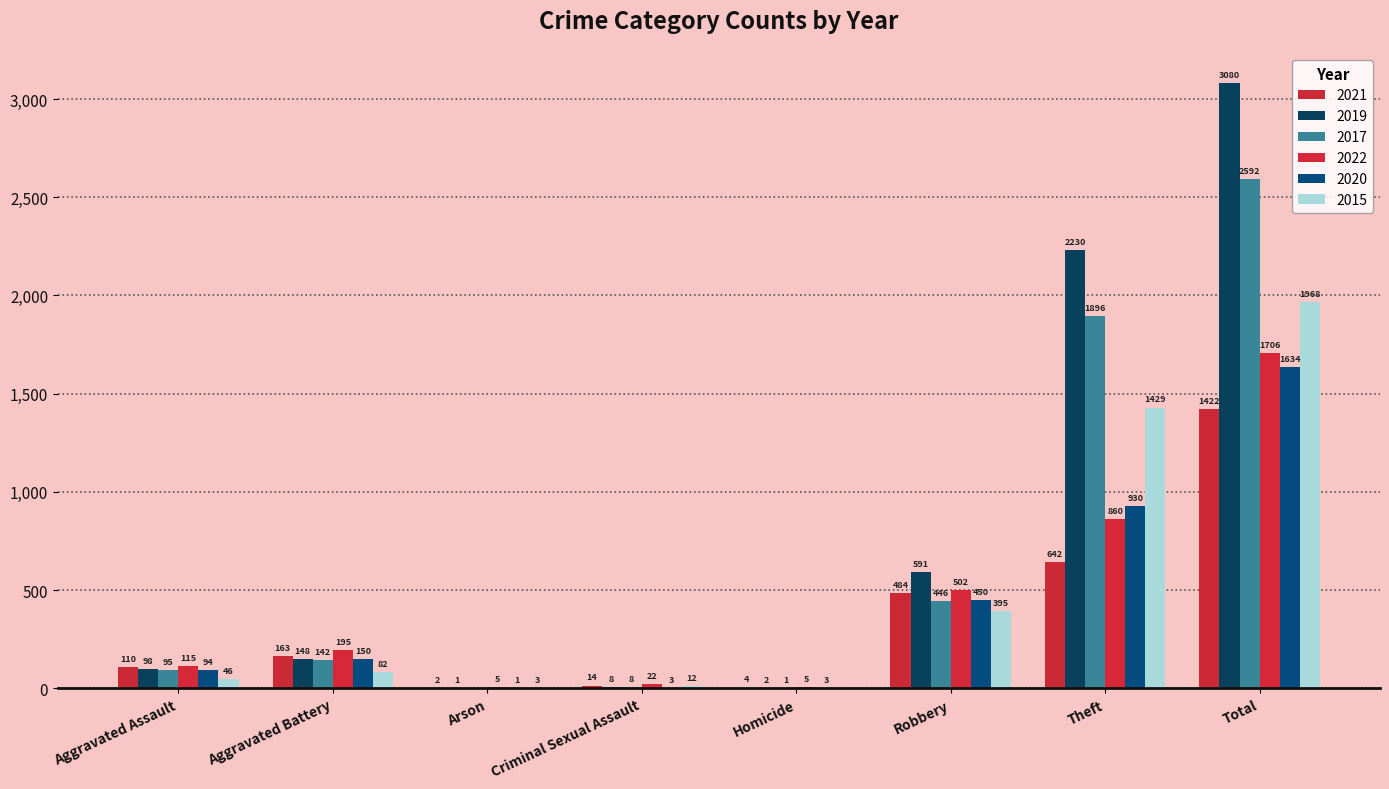

What is the value of the 2022 bar at the 2nd from the left?

195